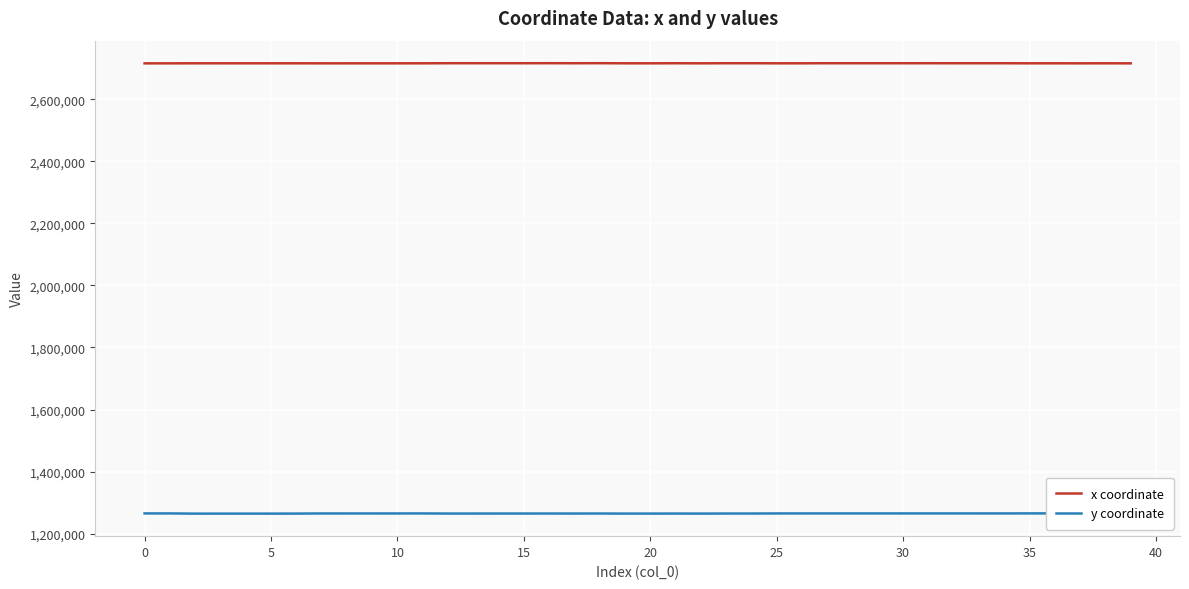

What is the minimum value shown in the chart?

1264221.2